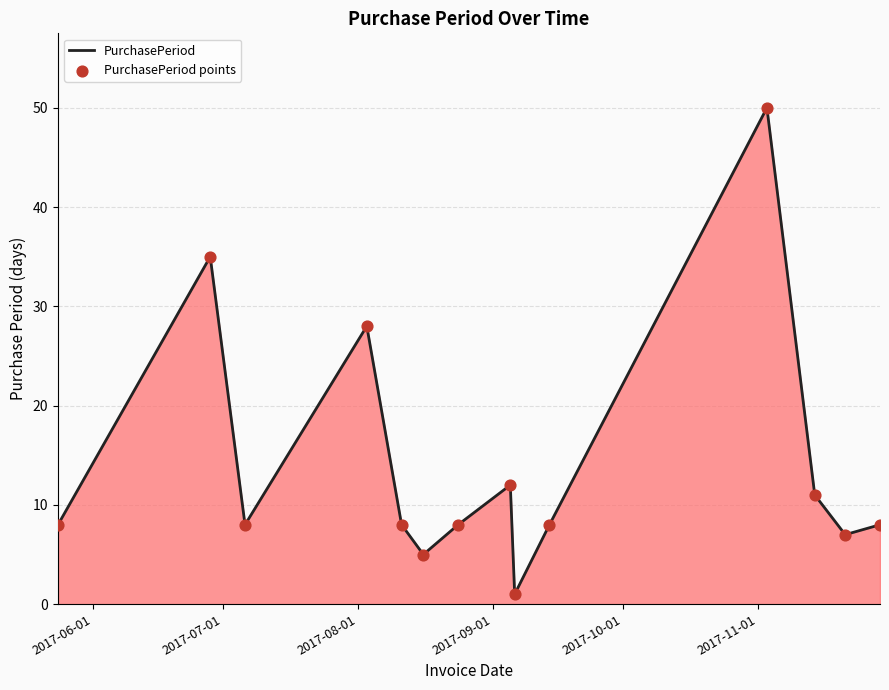

What is the greatest value displayed?

50